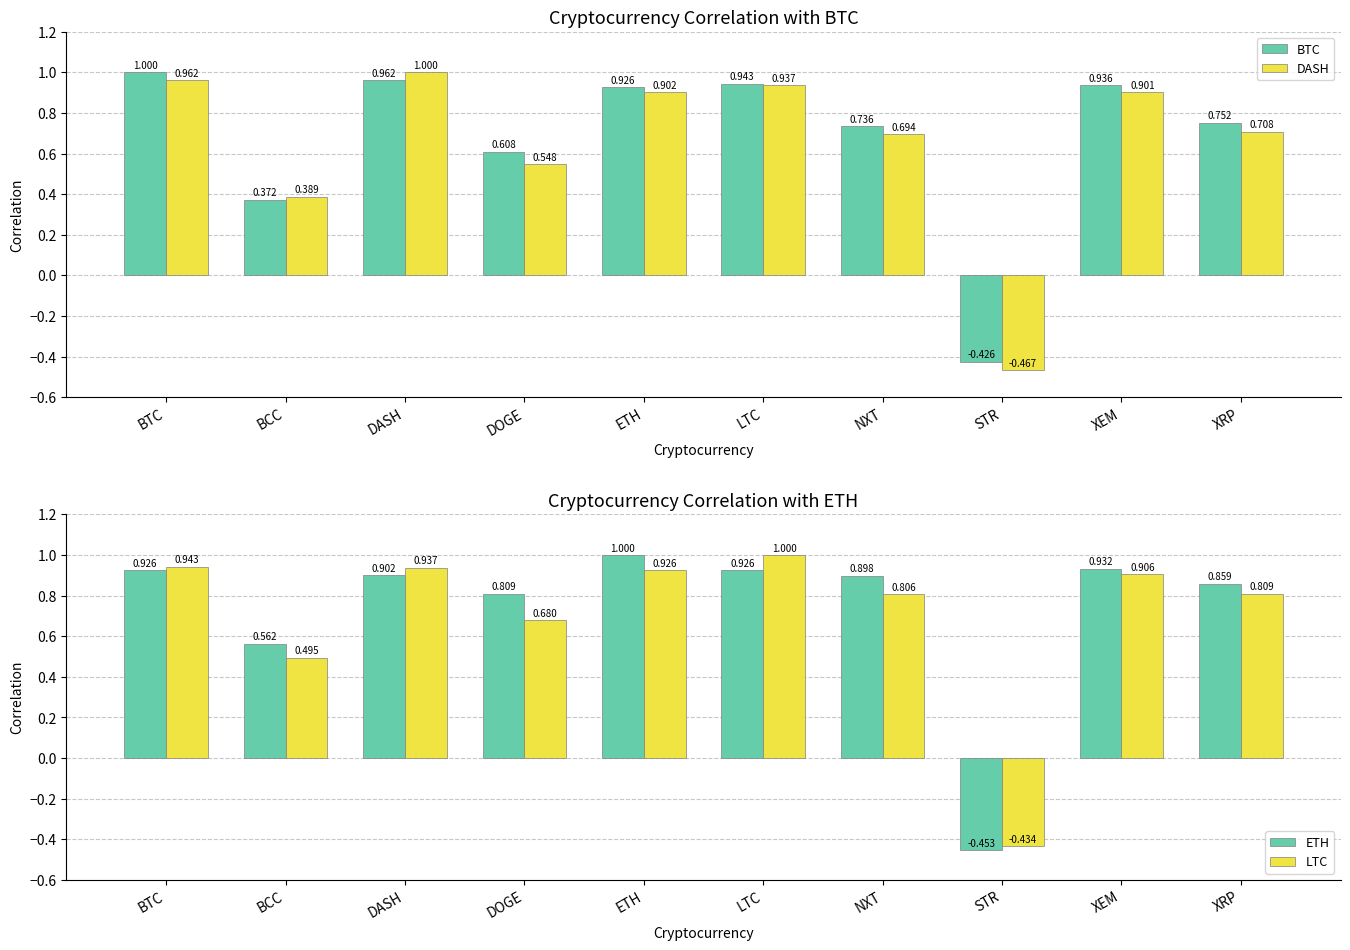

What is the difference between the maximum and second lowest values in the DASH series?

0.6